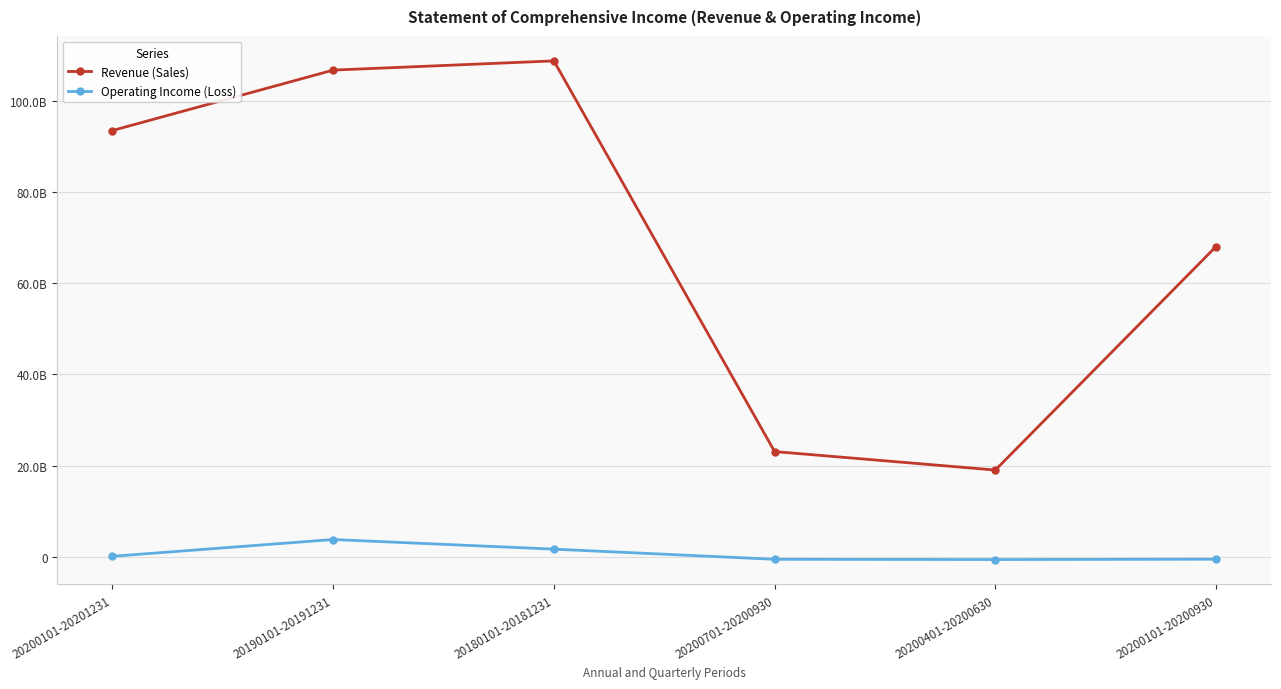

Between 20200101-20201231 and 20200101-20200930, which series saw the biggest shift?

Revenue (Sales)